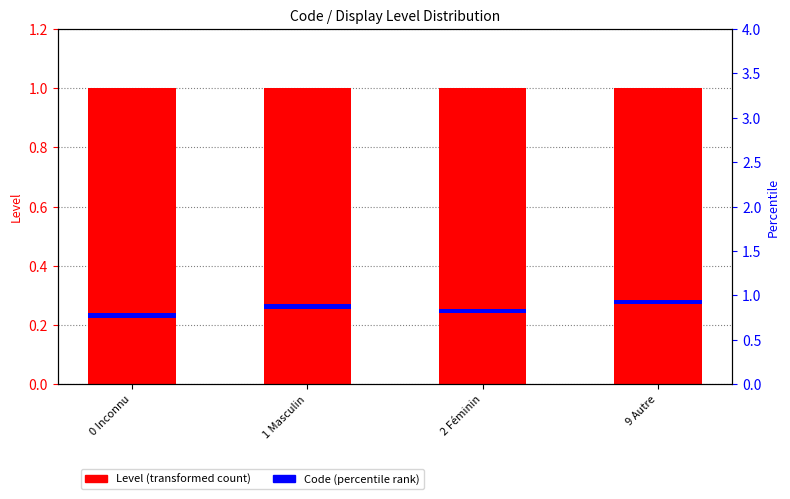

List the labels in order of Level value, largest first.

0 Inconnu, 1 Masculin, 2 Féminin, 9 Autre